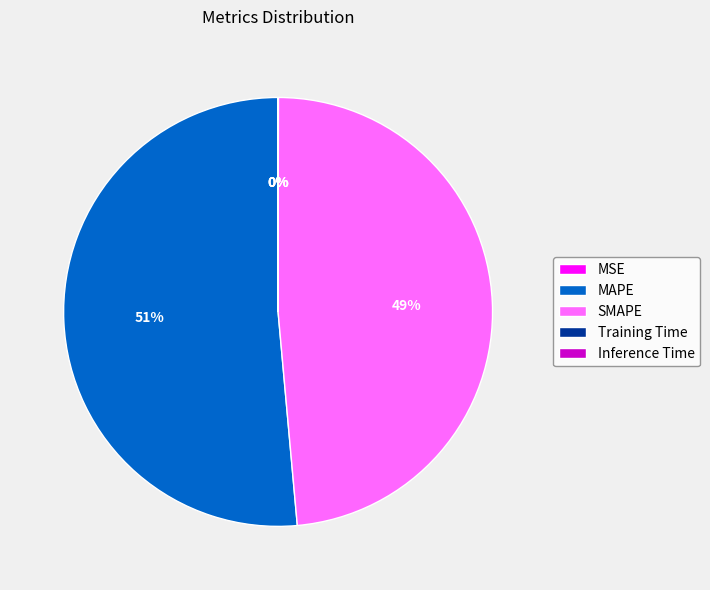

Is it true that MAPE is 51% of the pie?

True